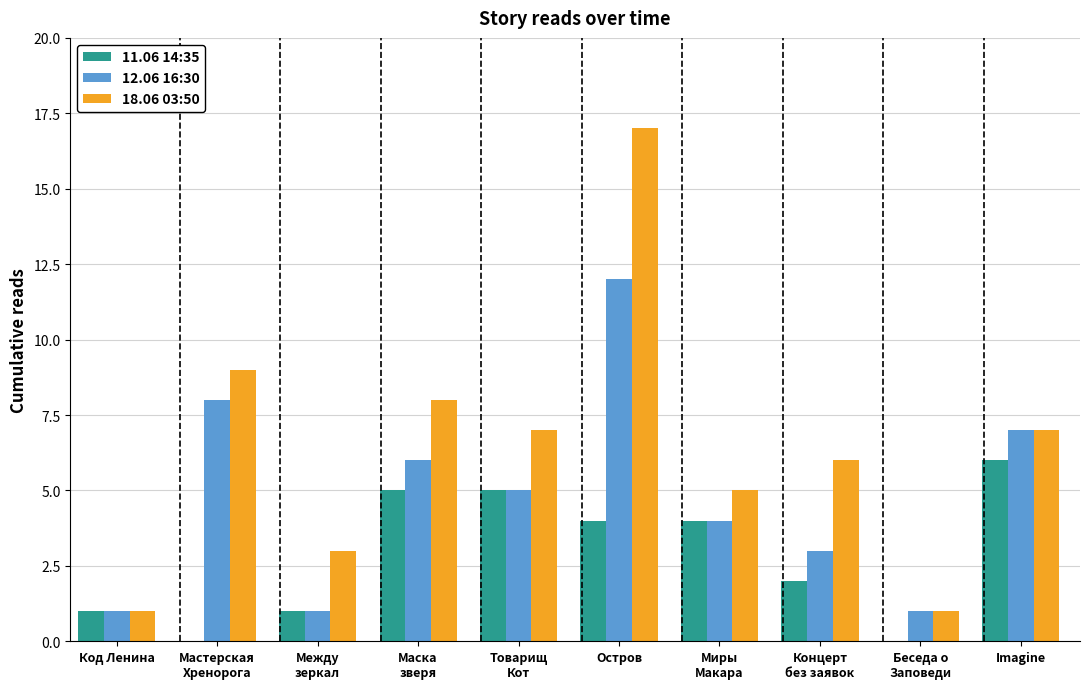

Are the bars horizontal?

No